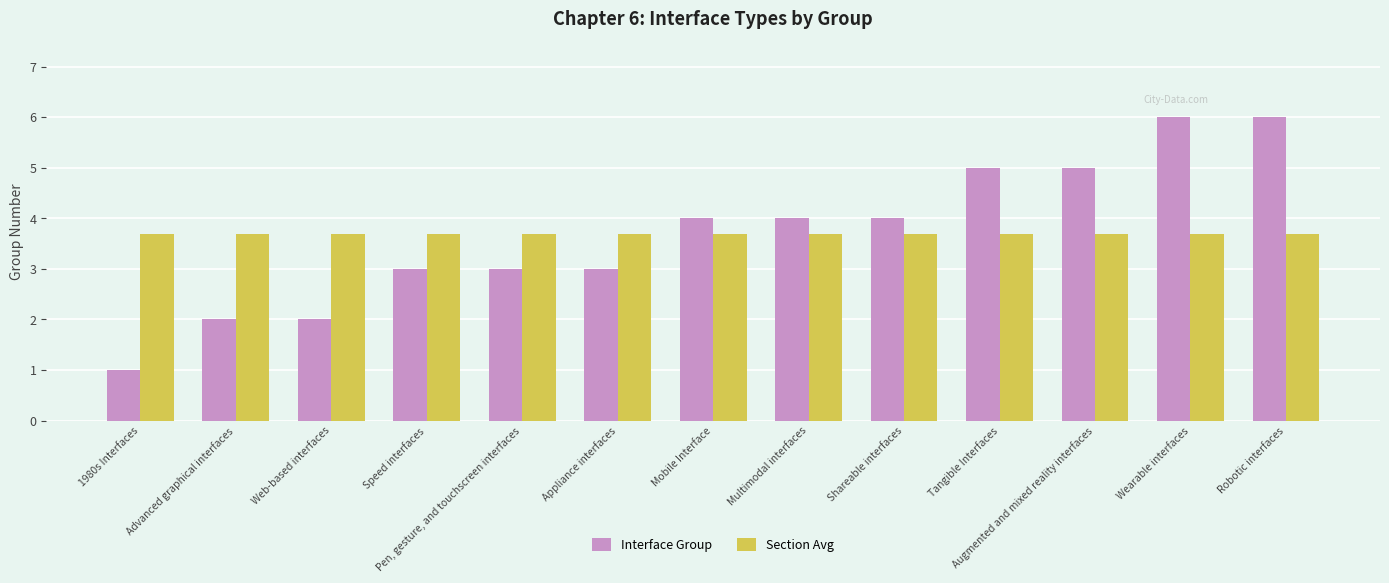

Is the value of Section Avg at Tangible Interfaces greater than the value of Interface Group at Shareable interfaces?

No